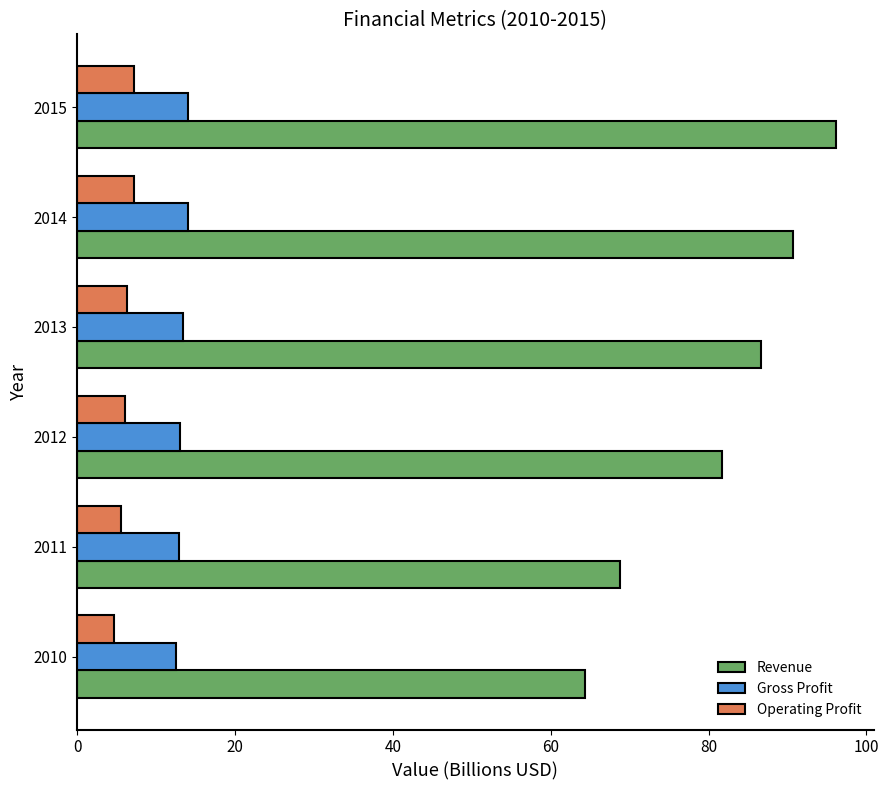

Is it true that Operating Profit equals 1.5 at 2013?

False